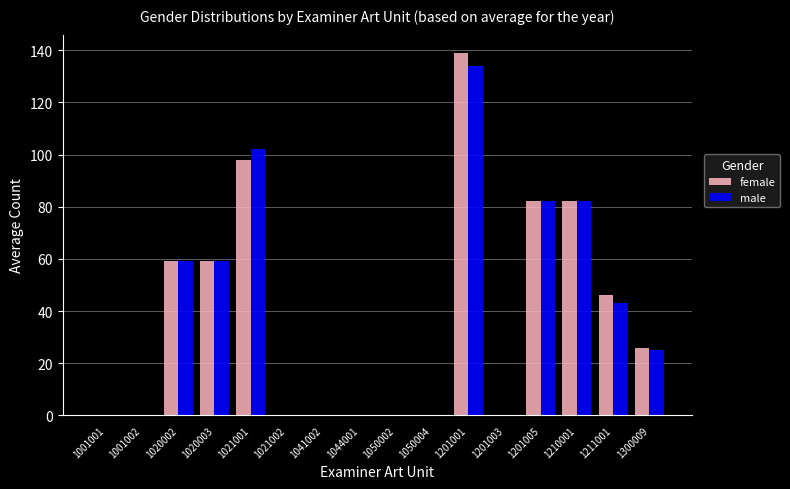

Which series has the largest range (max minus min)?

female